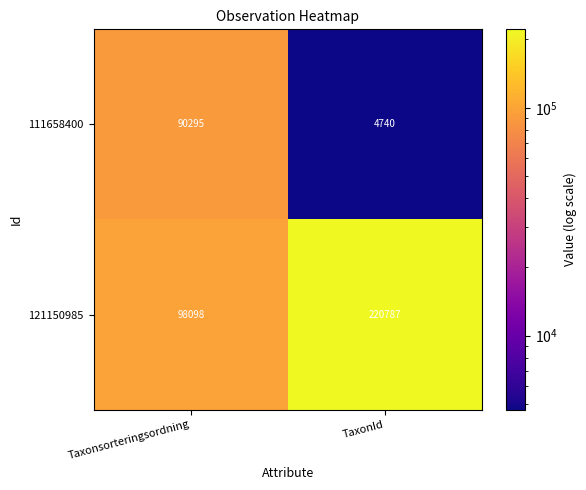

Read the 111658400 value at Taxonsorteringsordning.

90295